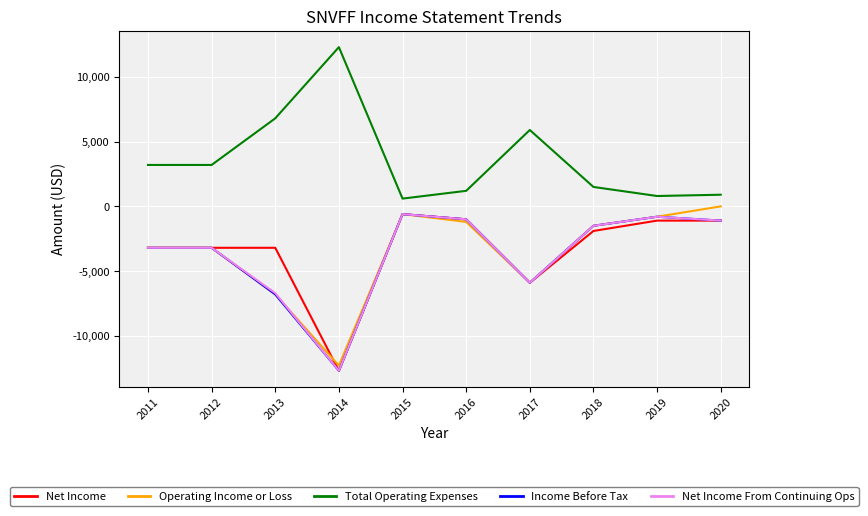

What is the sum of all Operating Income or Loss values?

-35500